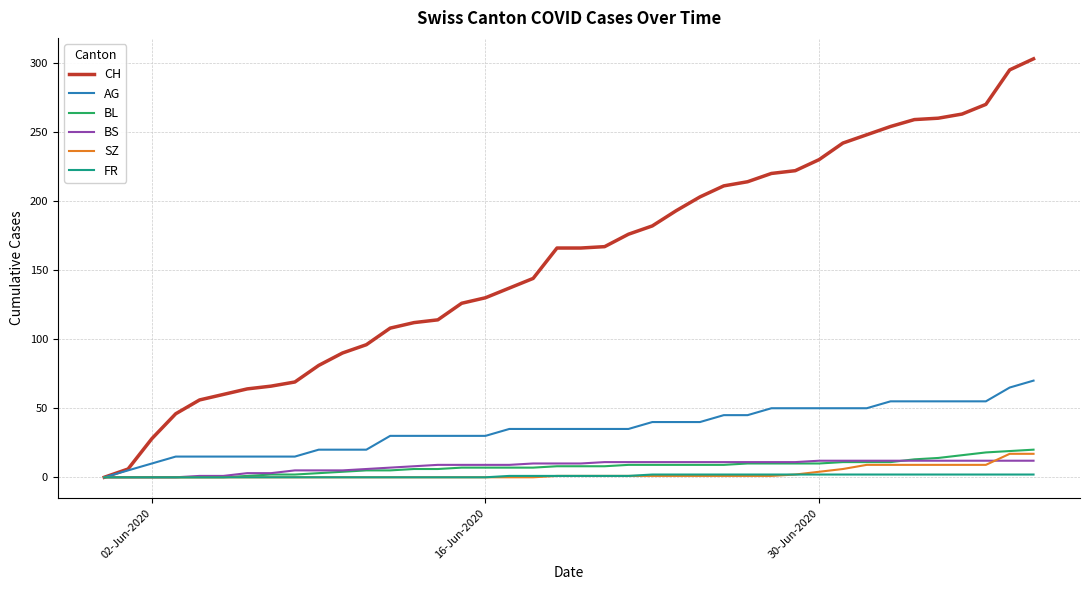

True or false: BS and SZ cross at least once.

True